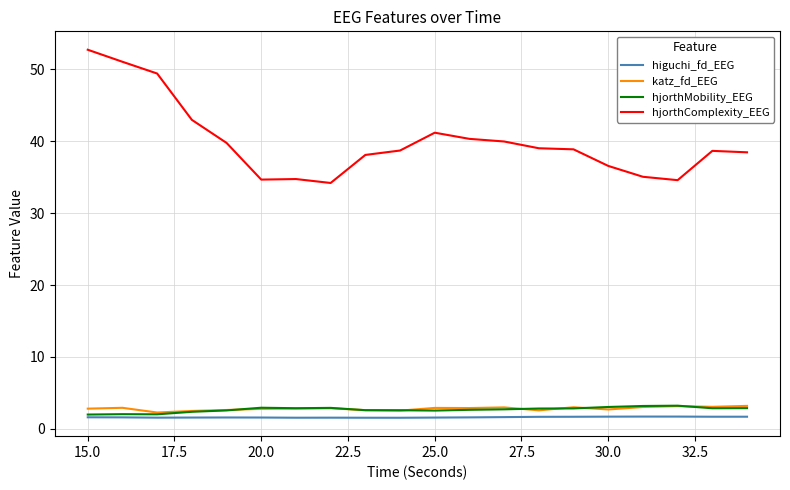

What is the greatest value displayed?

52.7